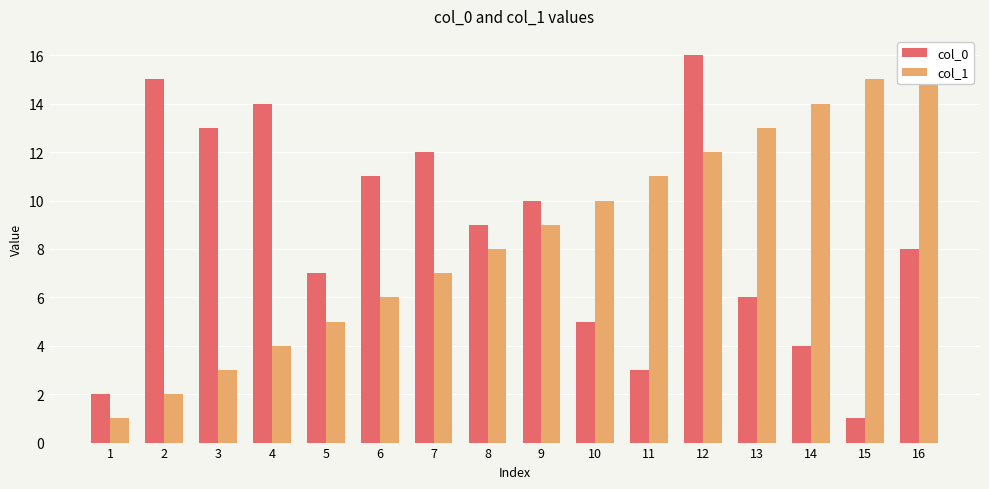

What is the value of the col_0 bar at the 1st from the left?

2